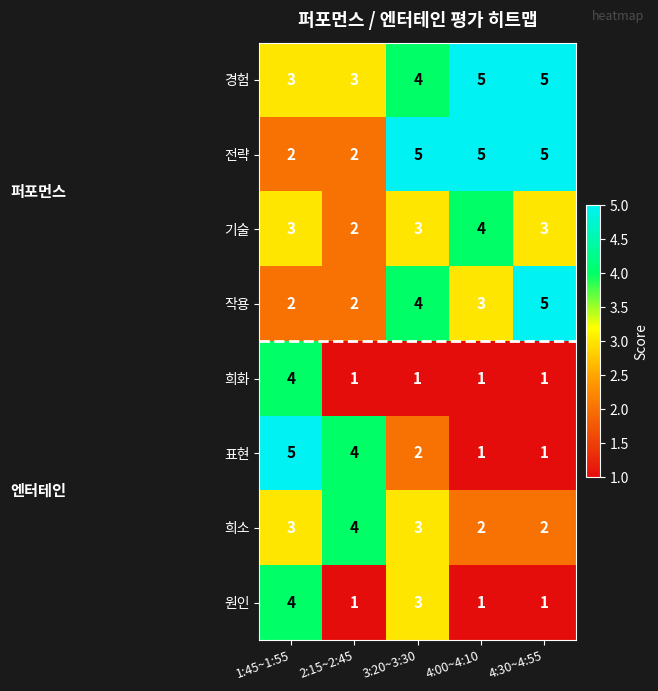

At how many categories does at least one series exceed 2?

5